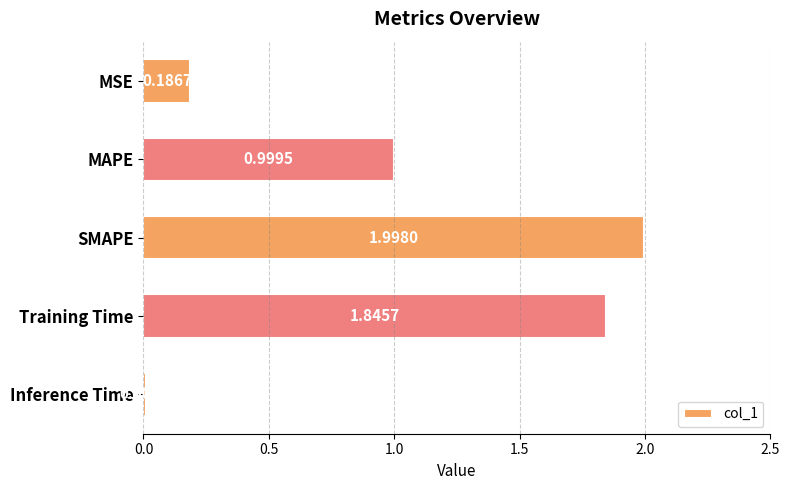

What is the label of the 3rd bar from the bottom?

SMAPE